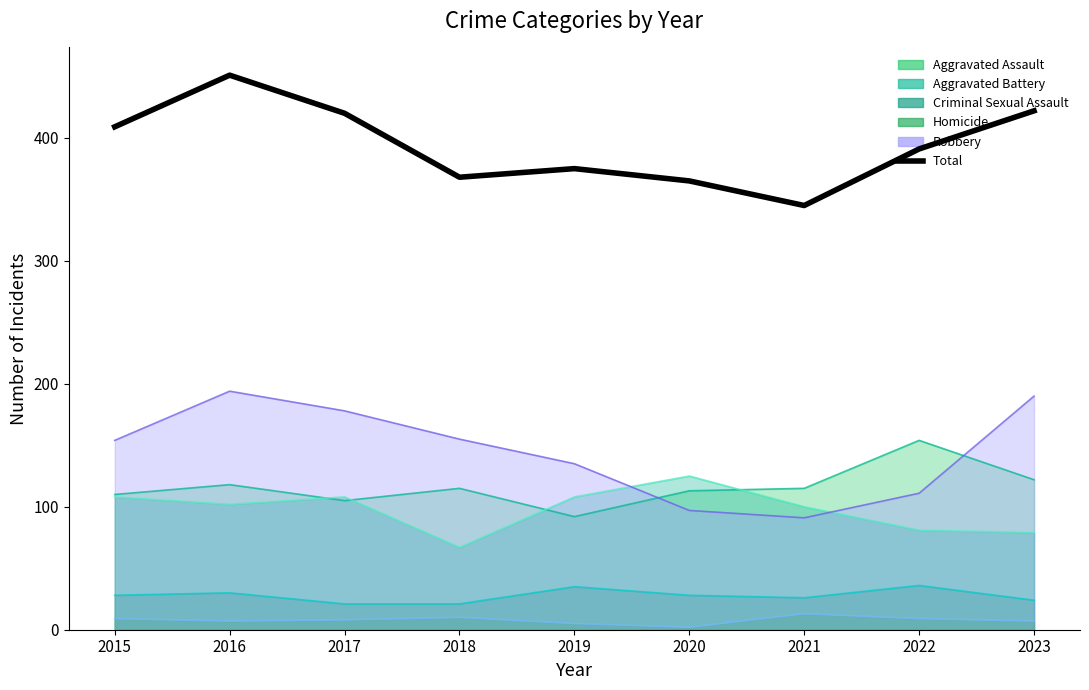

What is the value of the 1st point from the left?

409